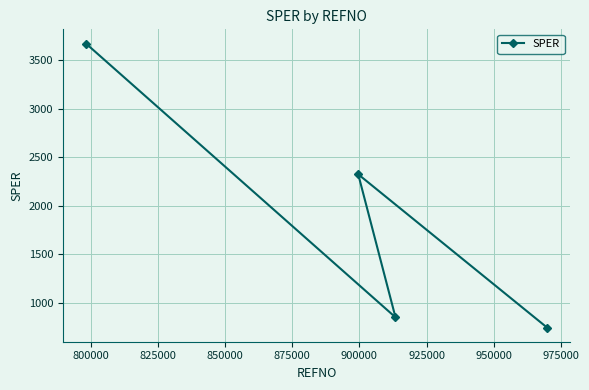

What is the value of the 4th point from the left?

744.8